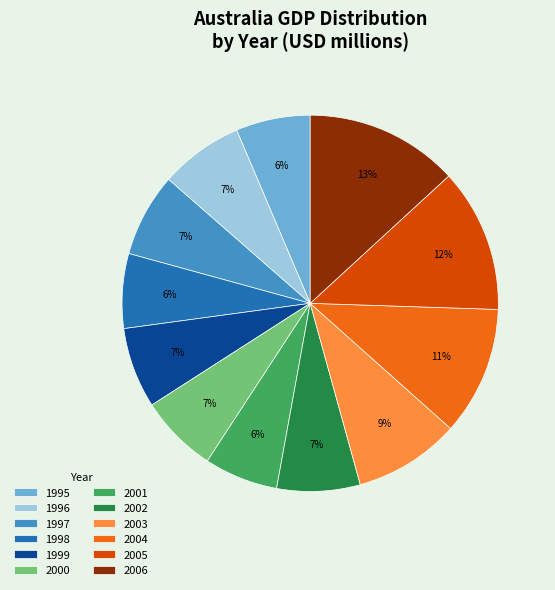

Count the number of slices in the pie.

12